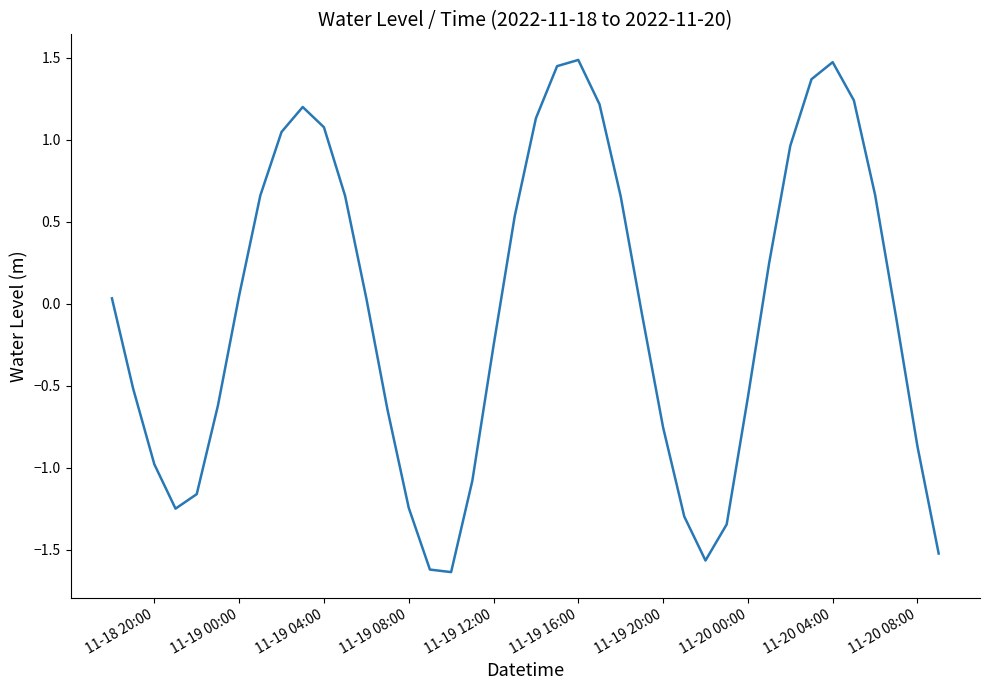

Does the chart display data point markers on the line(s)?

No